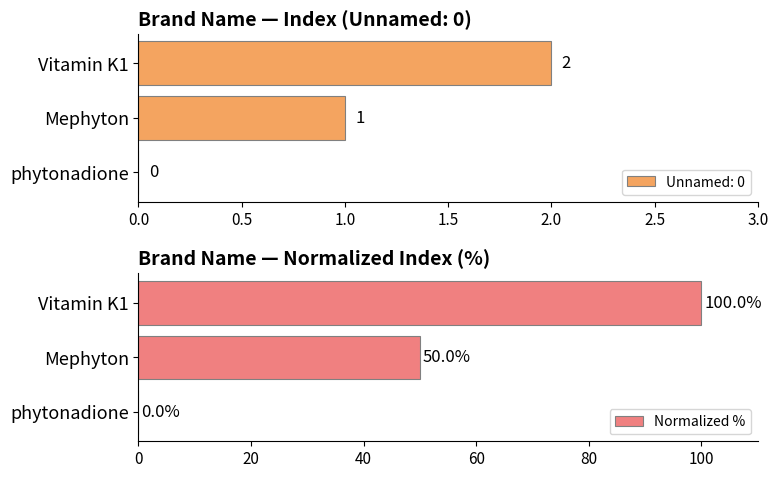

What is the average value?

50